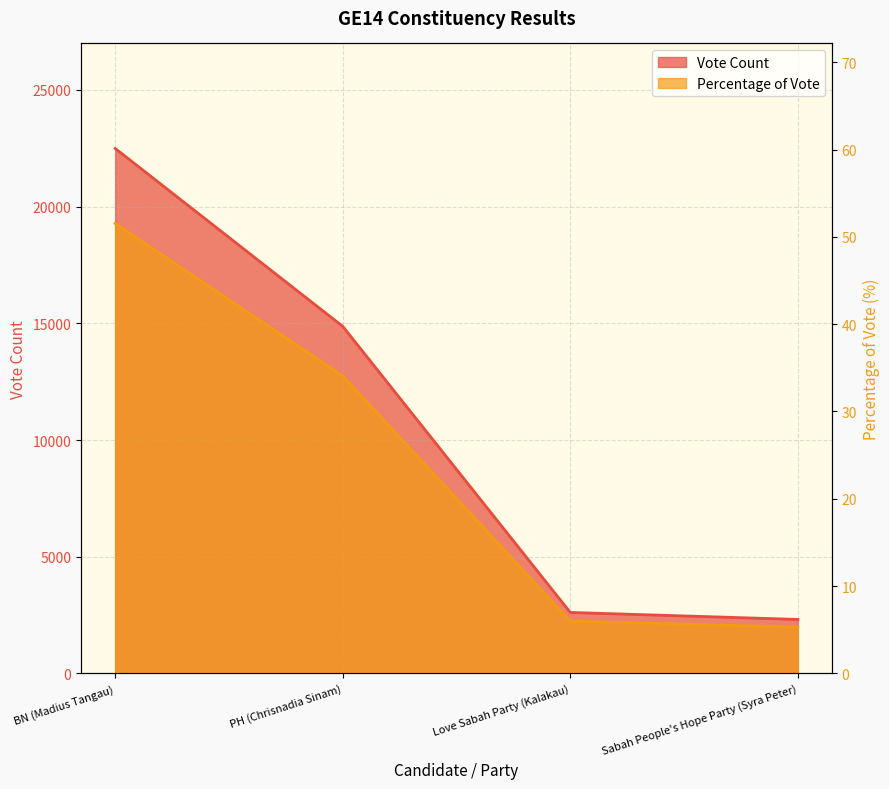

True or false: Vote Count and Percentage of Vote cross at least once.

False